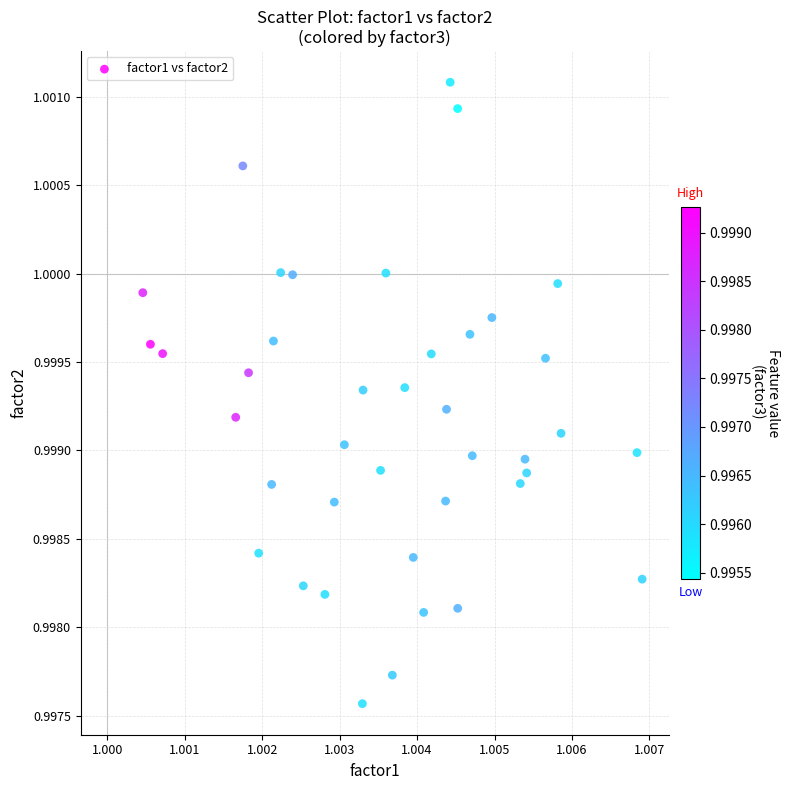

How many data points are displayed?

40